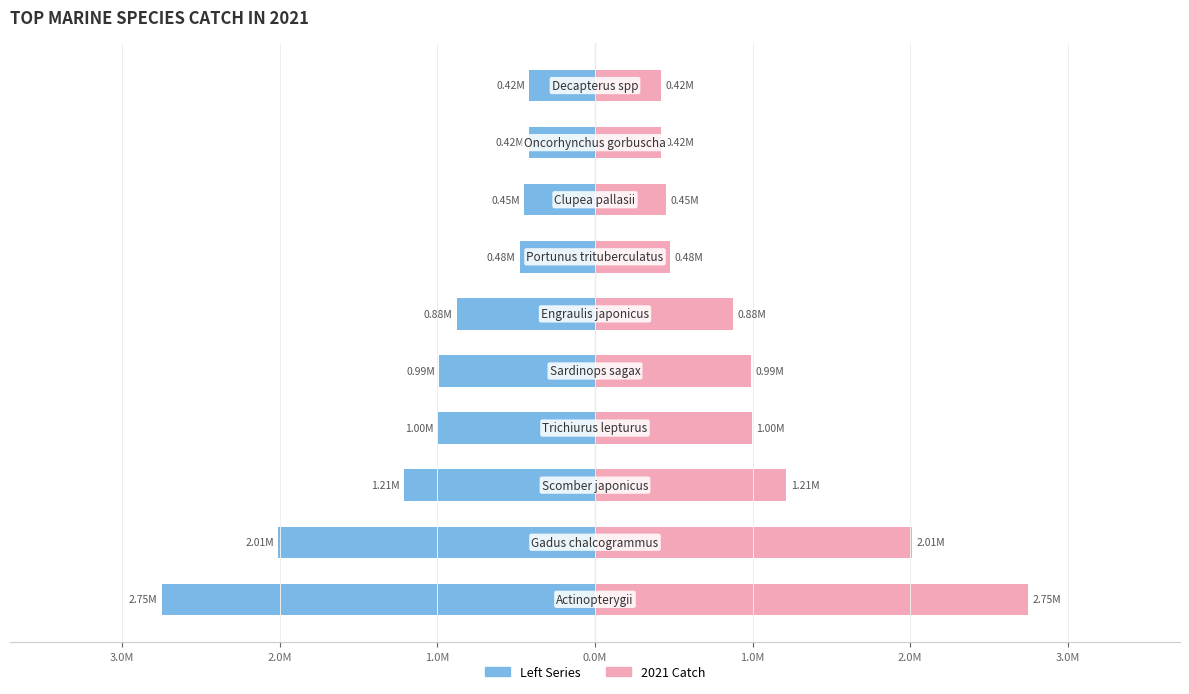

At 0.0M, list the series in order from smallest to largest.

Left Series, 2021 Catch